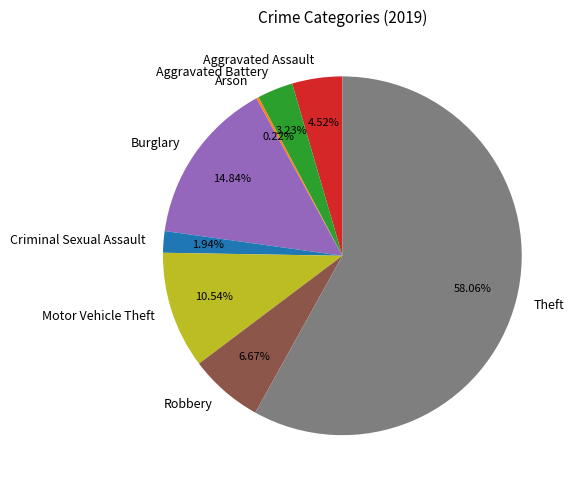

Between Theft and Criminal Sexual Assault, which is larger?

Theft